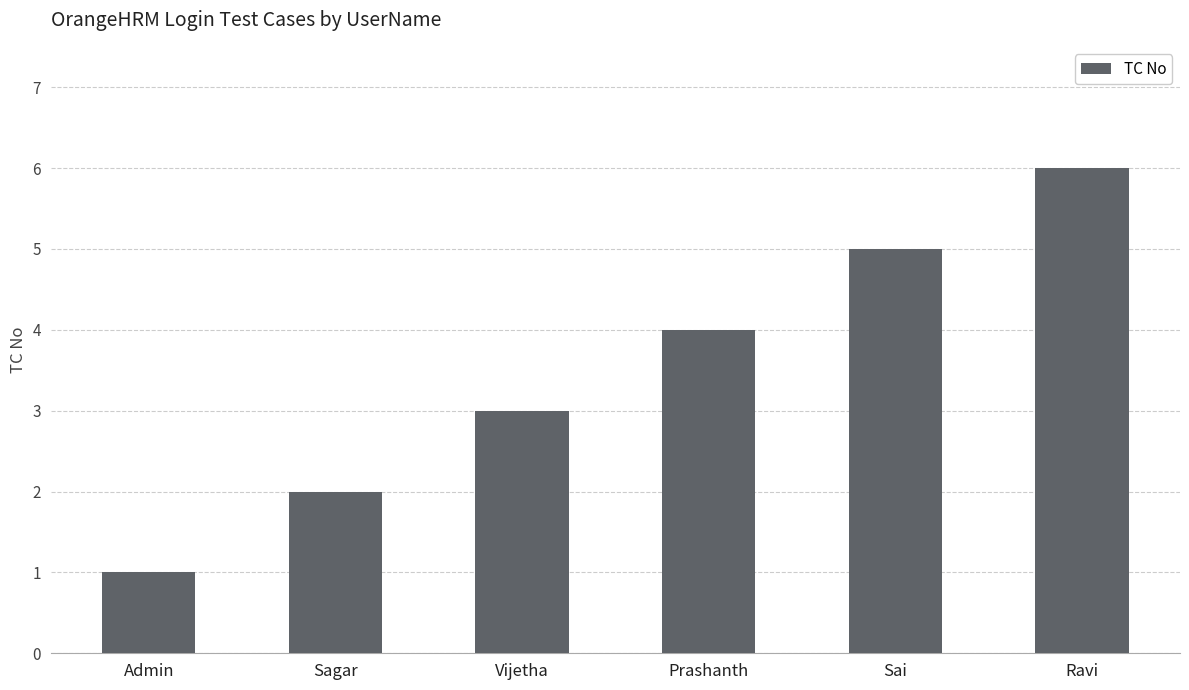

Which category has the lowest value across all series?

Admin